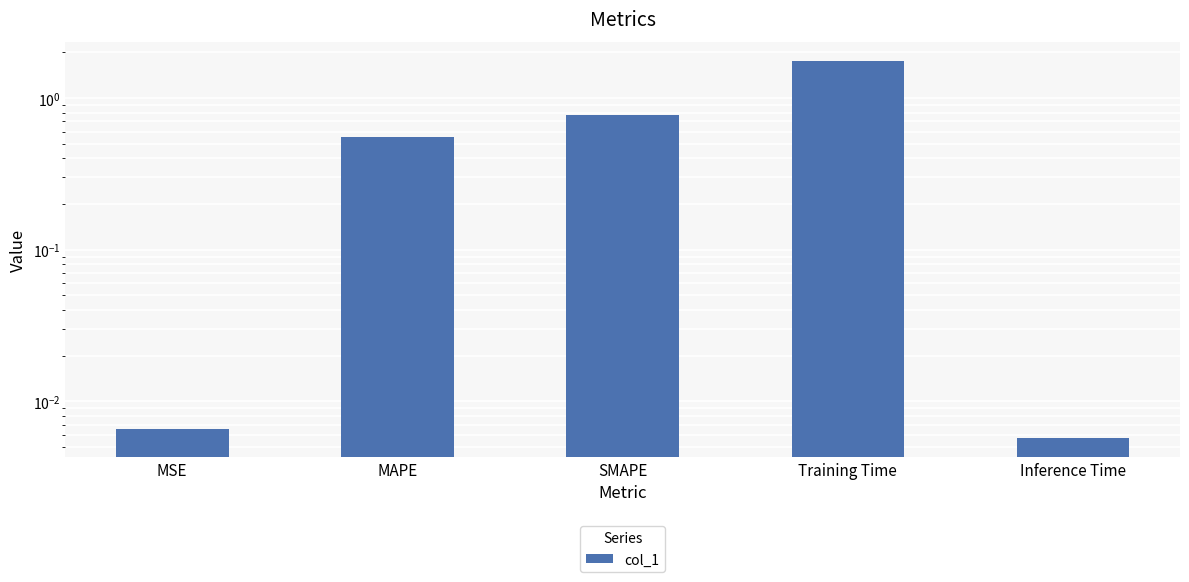

What position from the right is MSE?

5